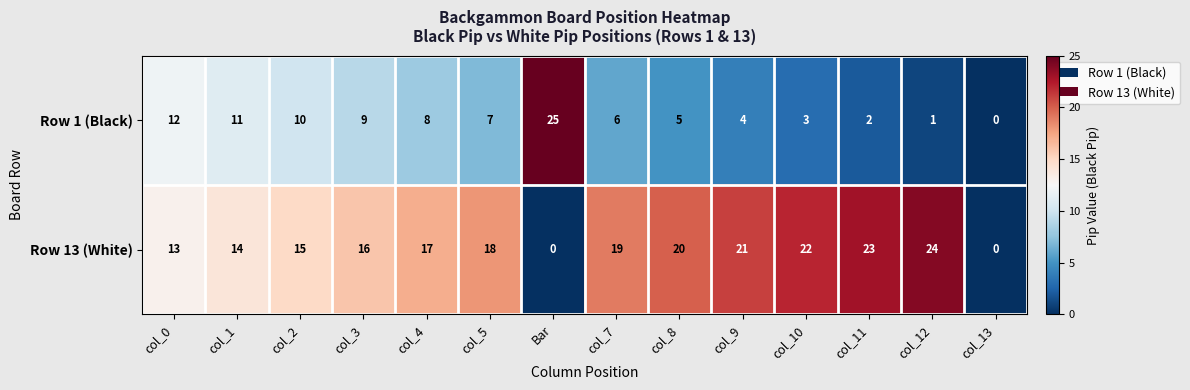

What is the maximum value shown in the chart?

25